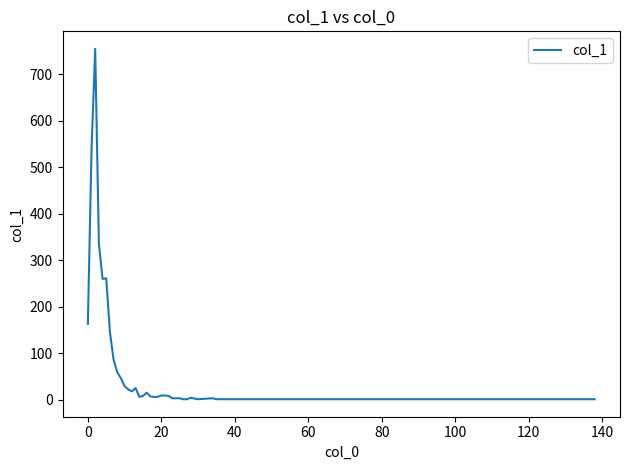

What is the greatest value displayed?

755